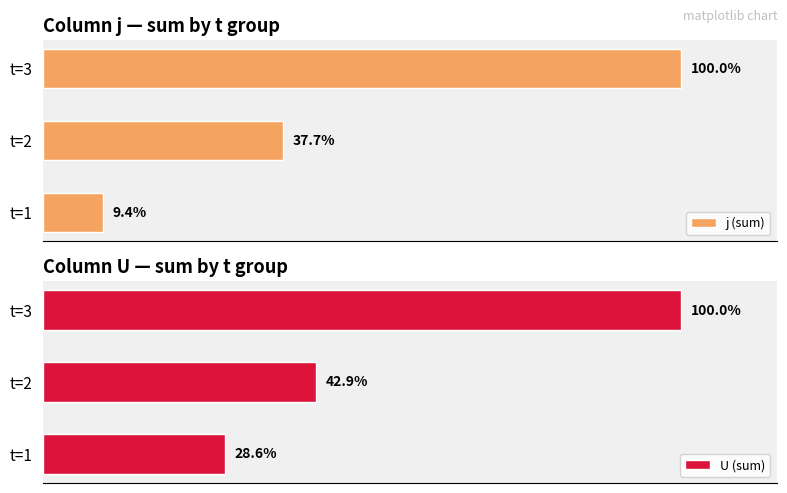

Where is j (sum) nearest to the value 54?

t=2